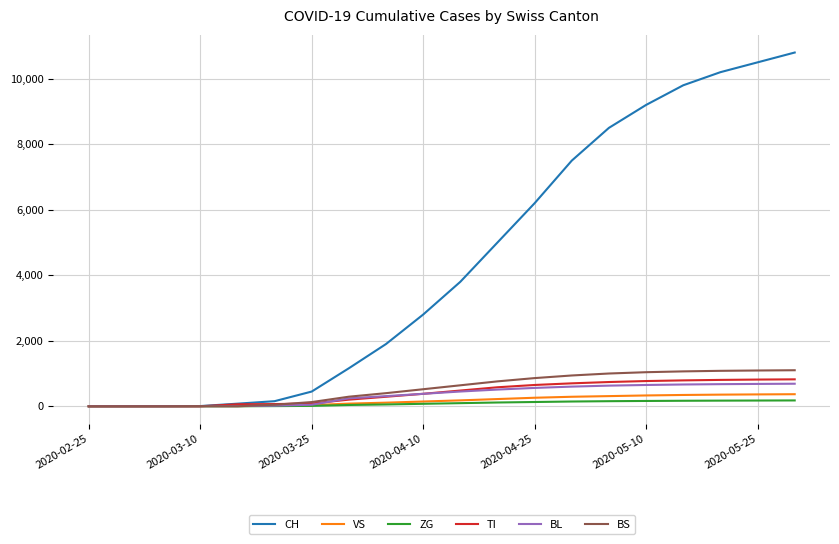

Which series has the largest total across all categories?

CH